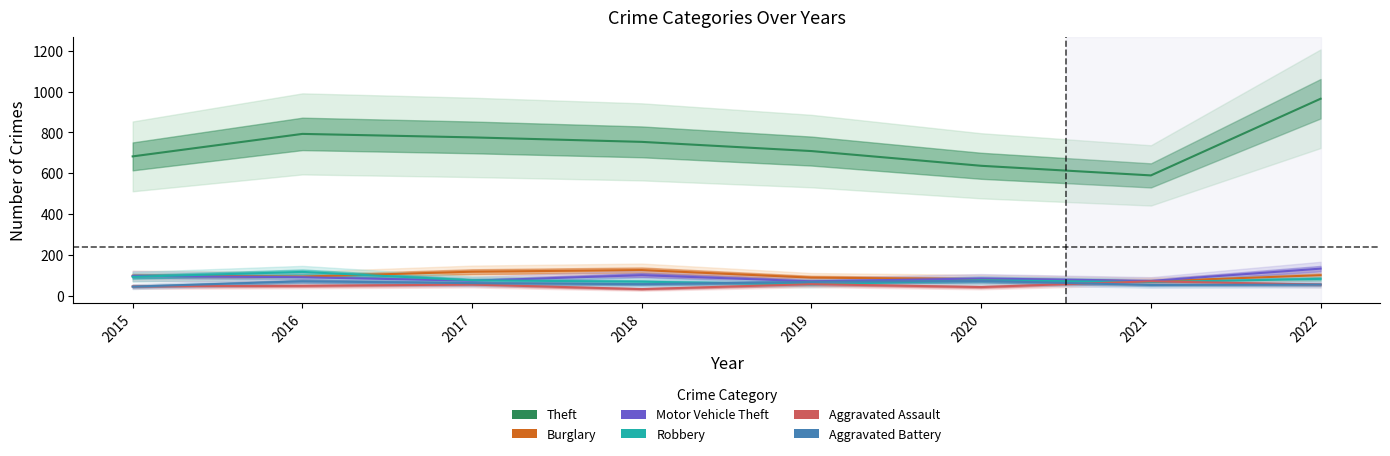

Does the chart have visible grid lines?

No